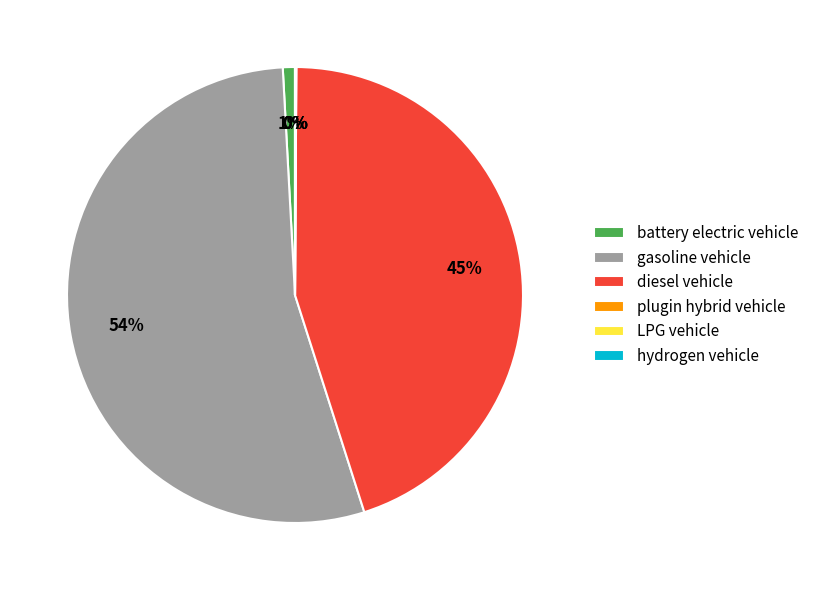

True or false: gasoline vehicle accounts for 54% of the total.

True